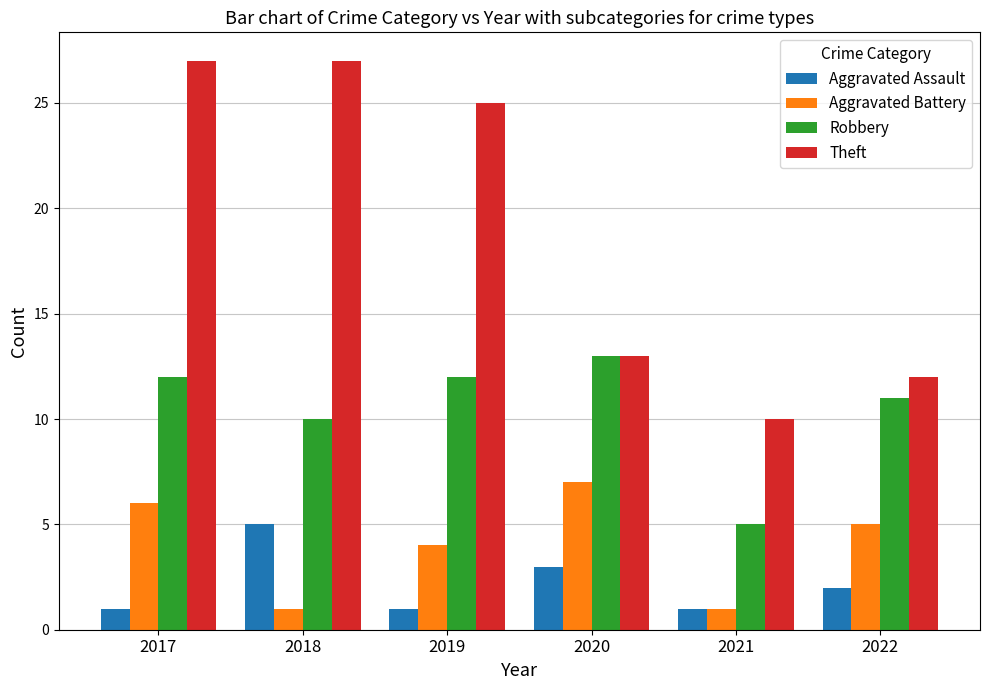

Which series has the largest total across all categories?

Theft